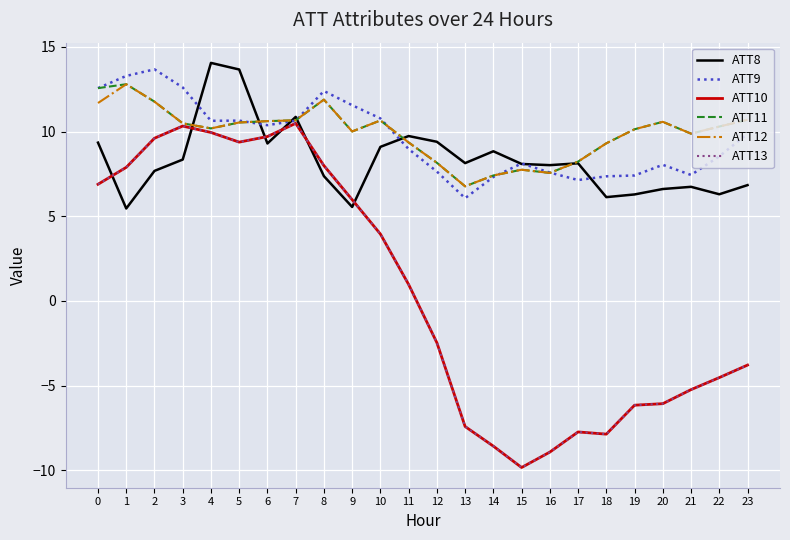

Does the chart display data point markers on the line(s)?

No